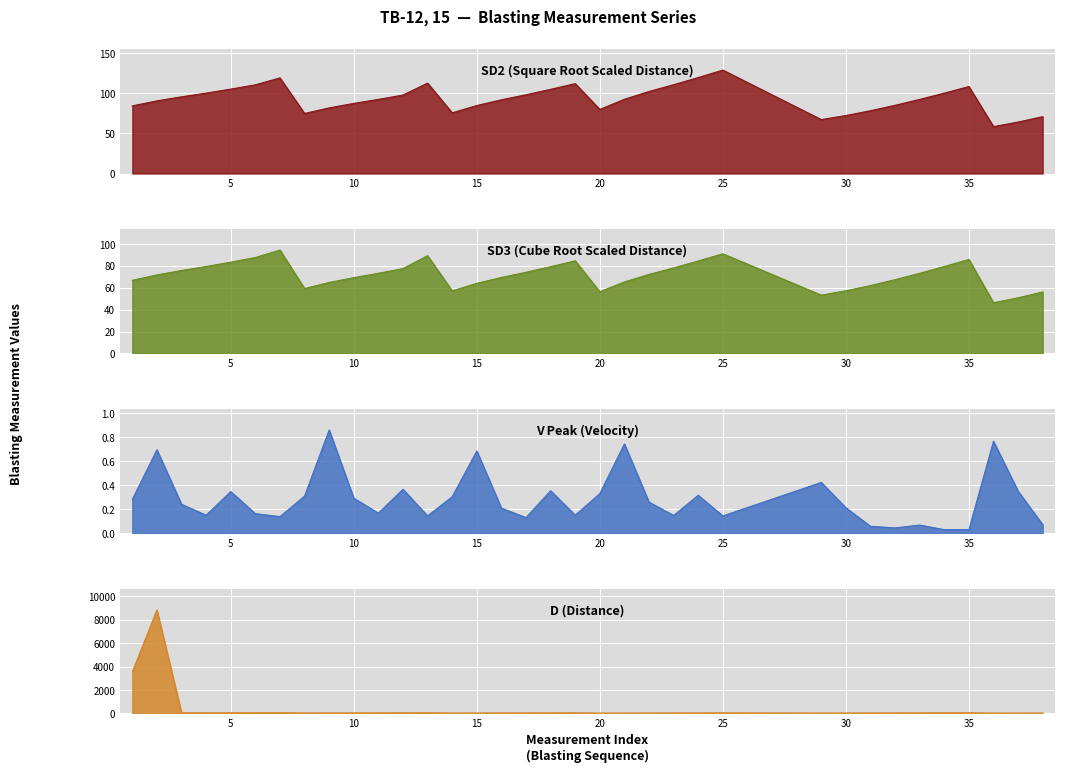

In SD3, how many points are lower than both neighbors (excluding endpoints)?

5